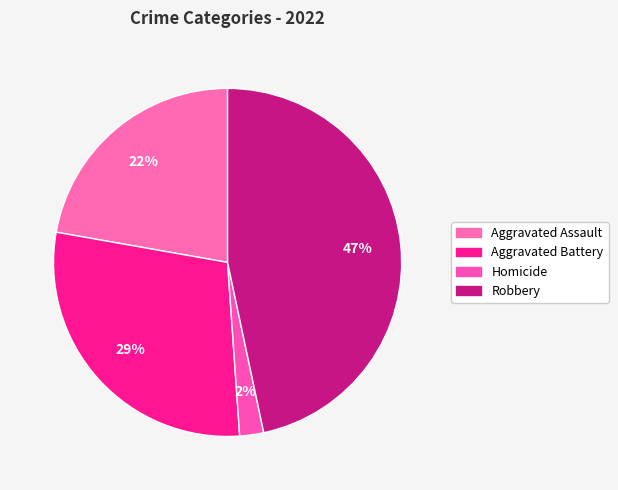

How many segments does this pie chart have?

4